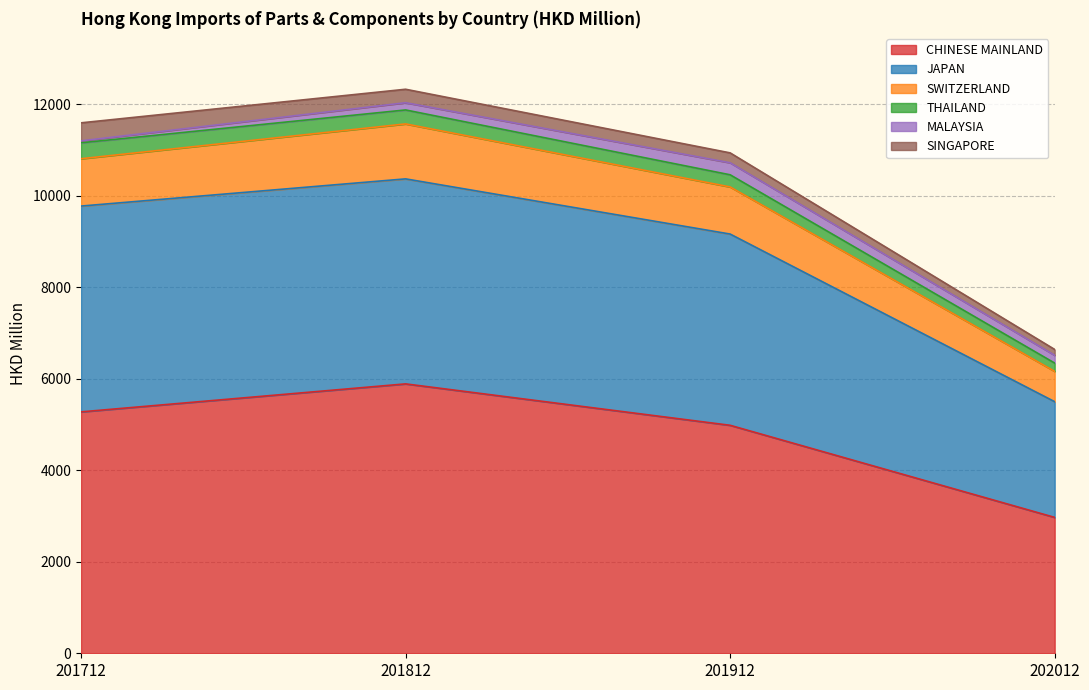

At which label does CHINESE MAINLAND reach its peak?

201812